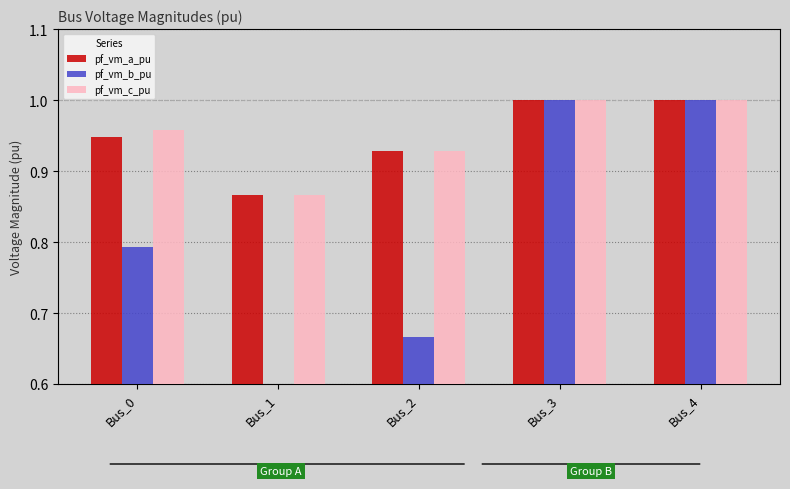

At how many categories does at least one series exceed 0?

5